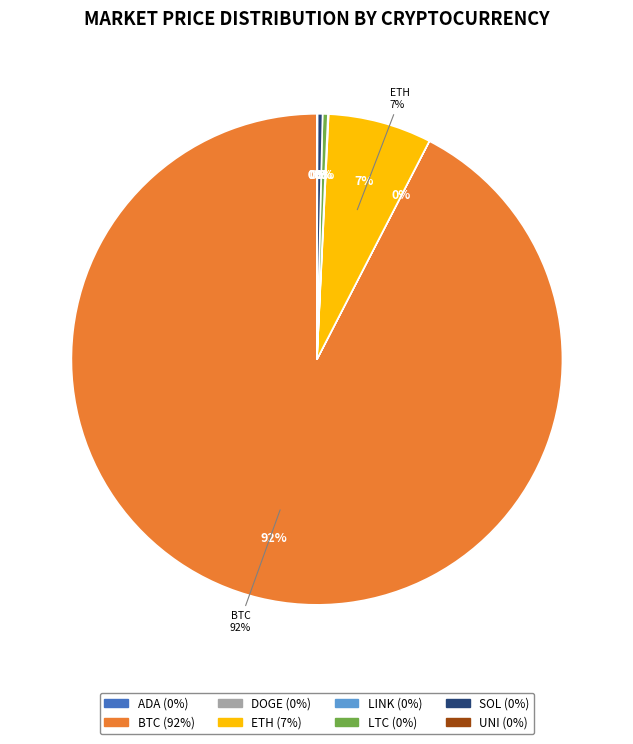

What is the ratio of the value at ada to the value at link?

0.1